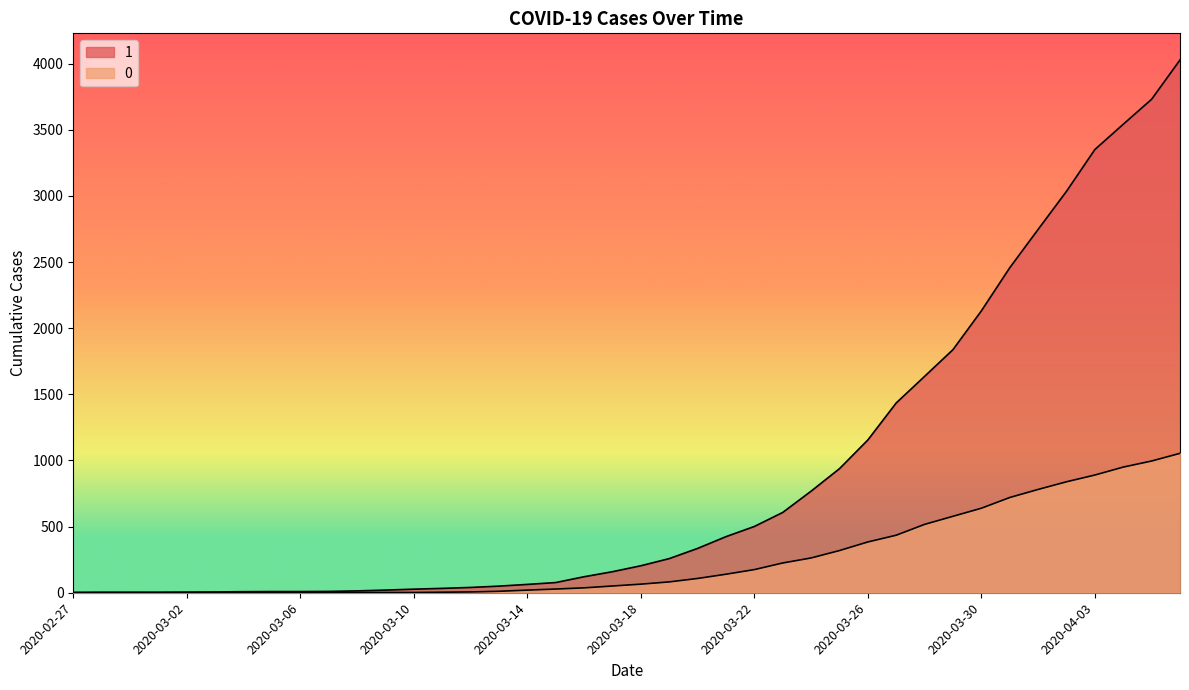

Reading right to left, transcribe all the data shown in this chart.

1: 2020-04-06=4028	2020-04-05=3731	2020-04-04=3542	2020-04-03=3351	2020-04-02=3035	2020-04-01=2747	2020-03-31=2457	2020-03-30=2131	2020-03-29=1838	2020-03-28=1636	2020-03-27=1435	2020-03-26=1155	2020-03-25=938	2020-03-24=768	2020-03-23=607	2020-03-22=501	2020-03-21=424	2020-03-20=335	2020-03-19=258	2020-03-18=204	2020-03-17=159	2020-03-16=121	2020-03-15=77	2020-03-14=63	2020-03-13=50	2020-03-12=40	2020-03-11=33	2020-03-10=27	2020-03-09=20	2020-03-08=14	2020-03-07=10	2020-03-06=9	2020-03-05=9	2020-03-04=8	2020-03-03=6	2020-03-02=5	2020-03-01=4	2020-02-29=4	2020-02-28=4	2020-02-27=3
0: 2020-04-06=1054	2020-04-05=996	2020-04-04=950	2020-04-03=890	2020-04-02=839	2020-04-01=781	2020-03-31=720	2020-03-30=639	2020-03-29=578	2020-03-28=517	2020-03-27=435	2020-03-26=384	2020-03-25=319	2020-03-24=263	2020-03-23=225	2020-03-22=175	2020-03-21=140	2020-03-20=108	2020-03-19=82	2020-03-18=65	2020-03-17=51	2020-03-16=37	2020-03-15=28	2020-03-14=20	2020-03-13=11	2020-03-12=6	2020-03-11=4	2020-03-10=2	2020-03-09=2	2020-03-08=2	2020-03-07=1	2020-03-06=0	2020-03-05=0	2020-03-04=0	2020-03-03=0	2020-03-02=0	2020-03-01=0	2020-02-29=0	2020-02-28=0	2020-02-27=0